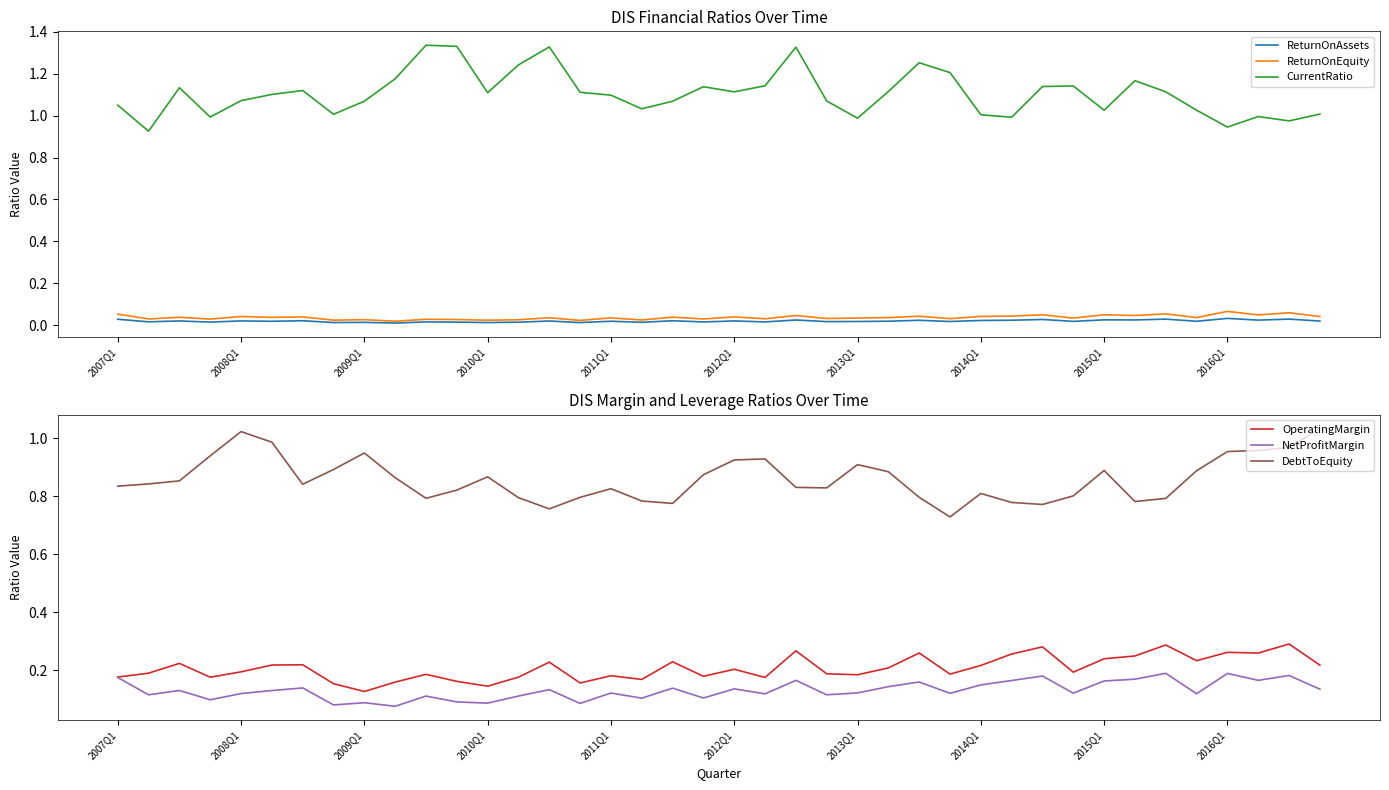

True or false: ReturnOnEquity and OperatingMargin cross at least once.

False